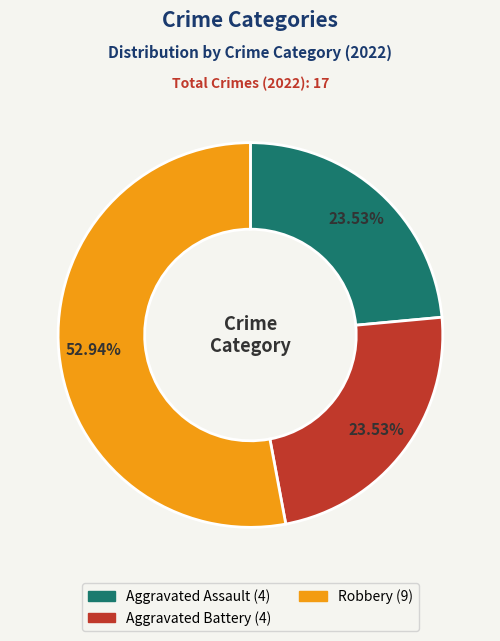

Is there a majority slice in this chart?

Yes